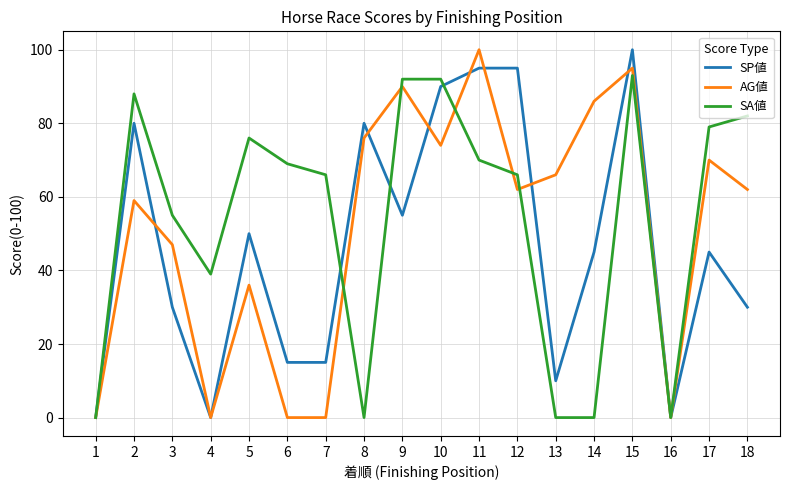

True or false: SA値 has a value of 138 at 9.

False